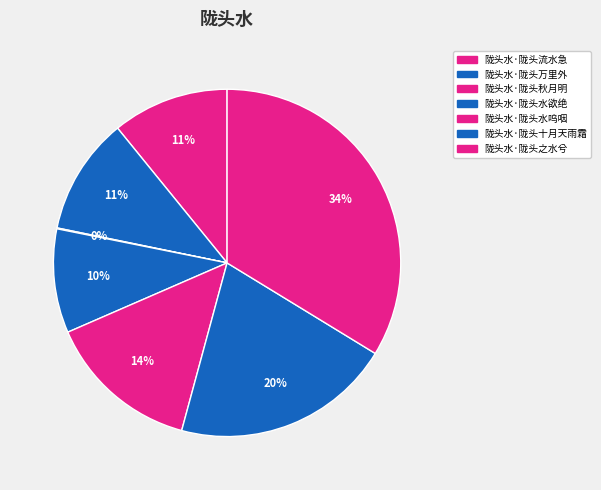

Which slice is the smallest?

陇头水·陇头秋月明